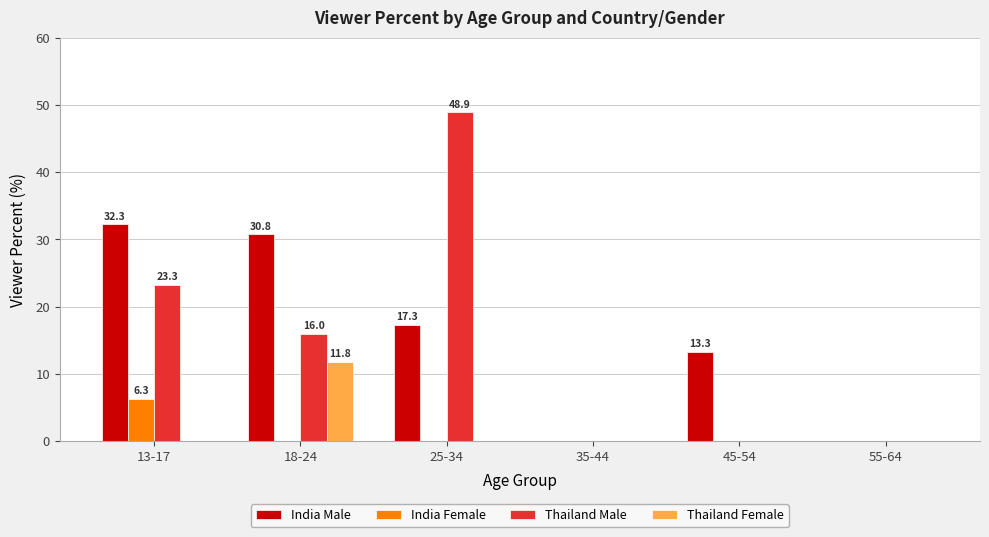

Which series changed the most between 25-34 and 35-44?

Thailand Male